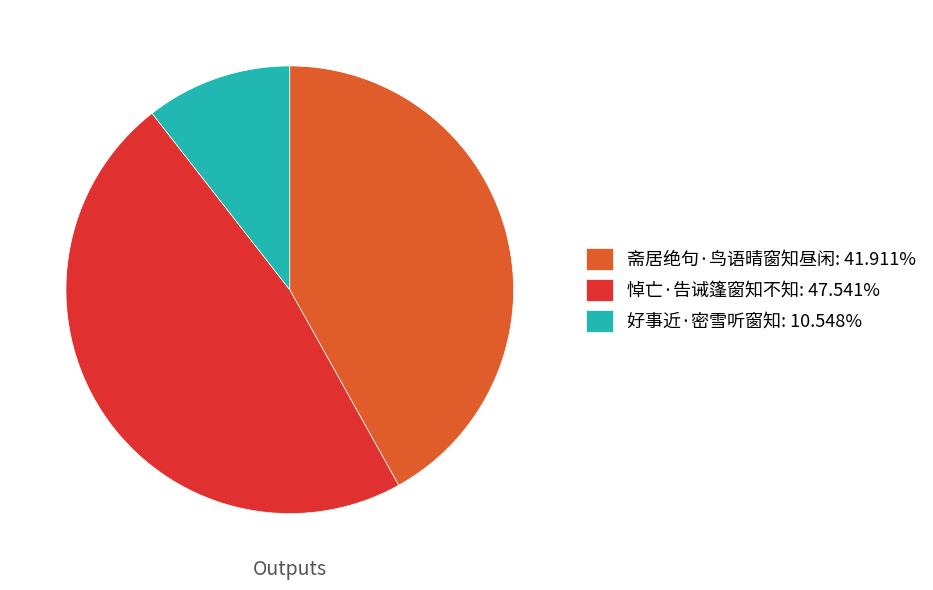

Approximately how many times larger is the value at 斋居绝句·鸟语晴窗知昼闲: 41.911% compared to 好事近·密雪听窗知: 10.548%?

4.0